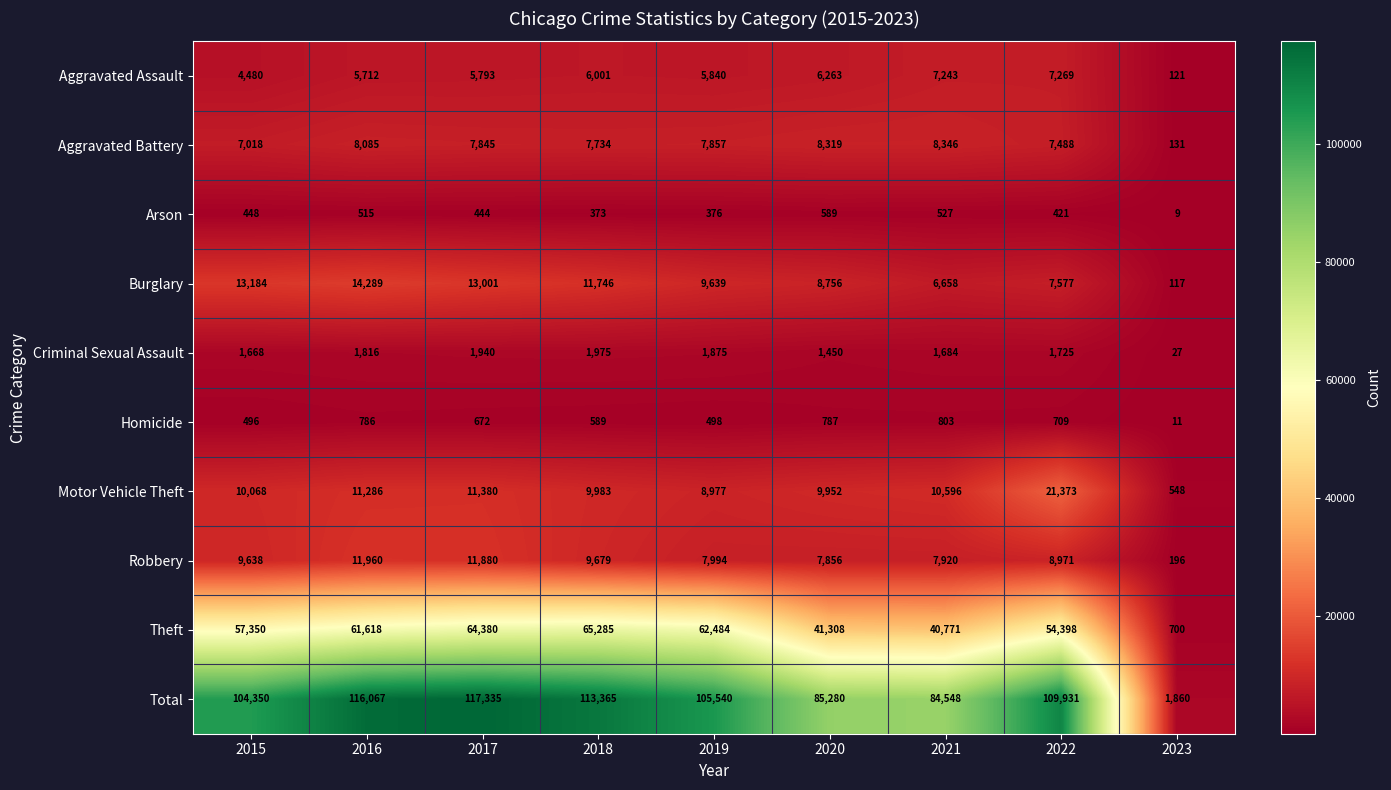

What is the spread (max minus min) of values at 2018?

112992